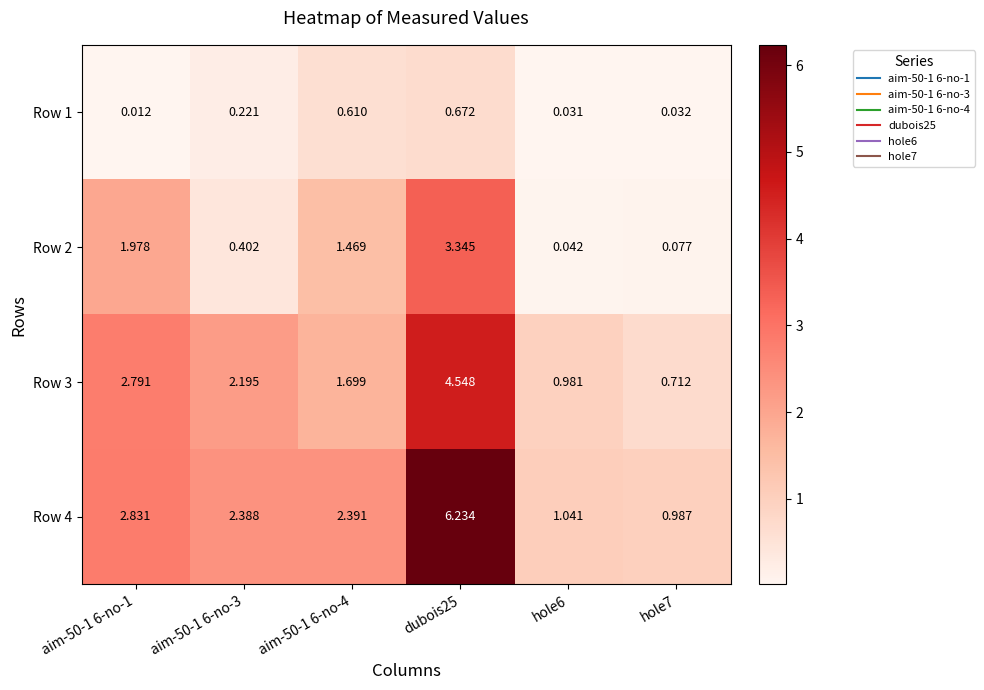

At which category is the sum across all series the highest?

dubois25